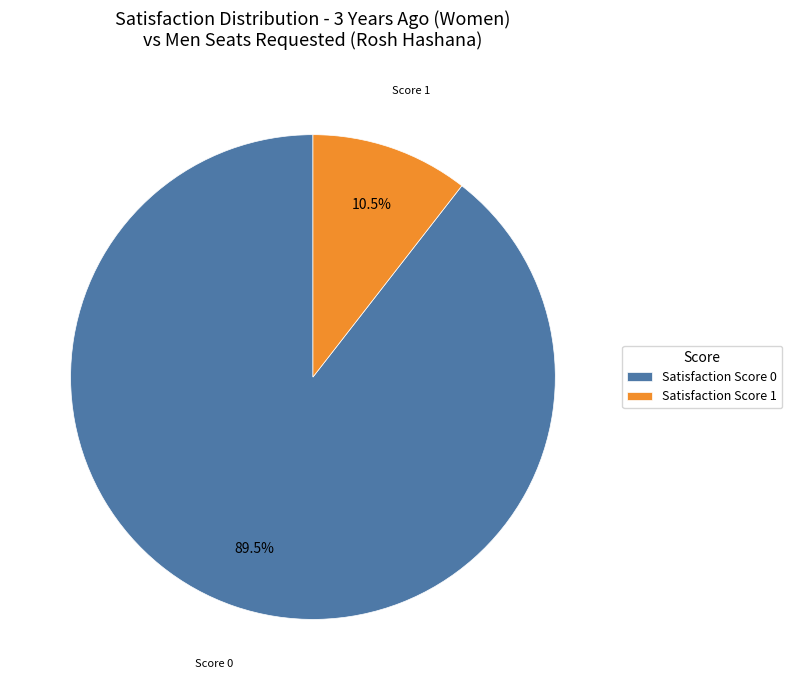

Combined, what portion of the pie is Satisfaction Score 1 and Satisfaction Score 0?

100.0%